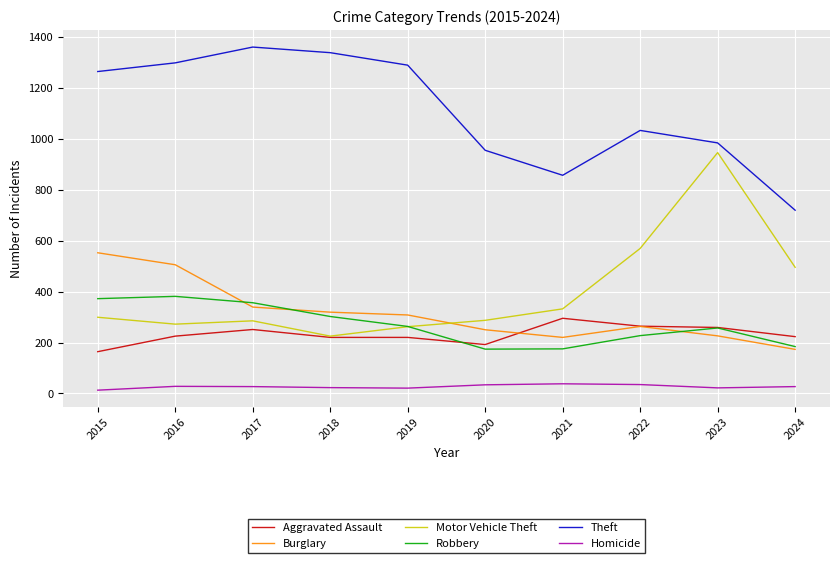

Which series has the largest total across all categories?

Theft